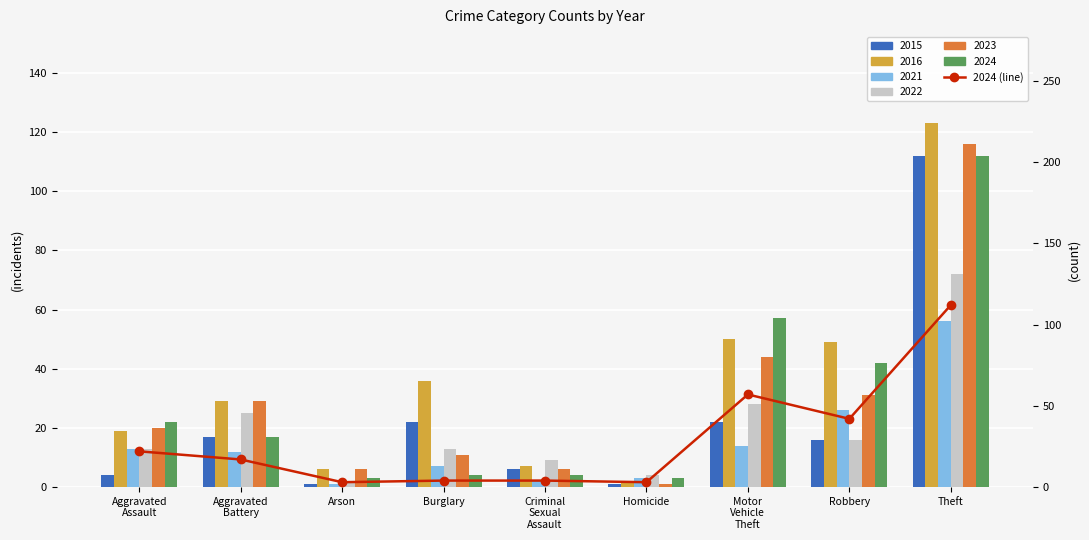

What is the difference between the maximum and minimum values?

109